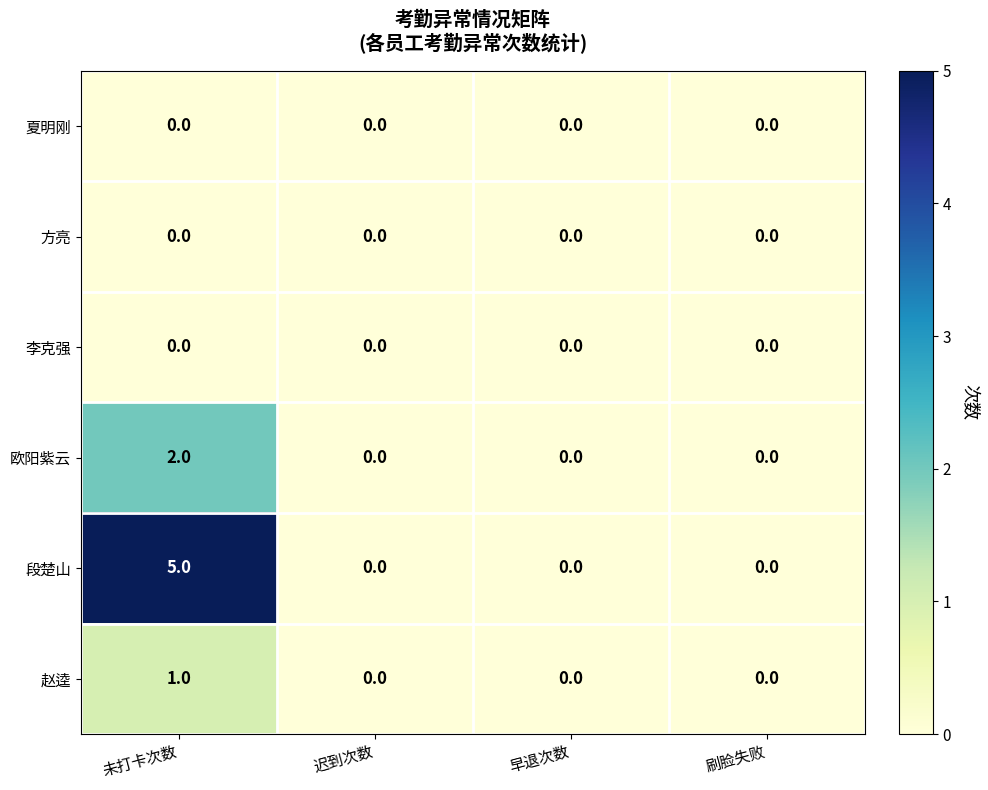

Reading left to right, list all the values displayed in this chart.

夏明刚: 0	0	0	0
方亮: 0	0	0	0
李克强: 0	0	0	0
欧阳紫云: 2	0	0	0
段楚山: 5	0	0	0
赵逵: 1	0	0	0